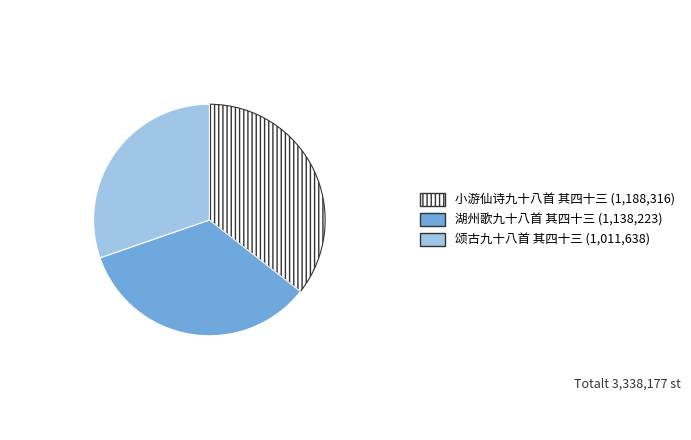

Is the sum of 颂古九十八首 其四十三 and 小游仙诗九十八首 其四十三 greater than half?

Yes